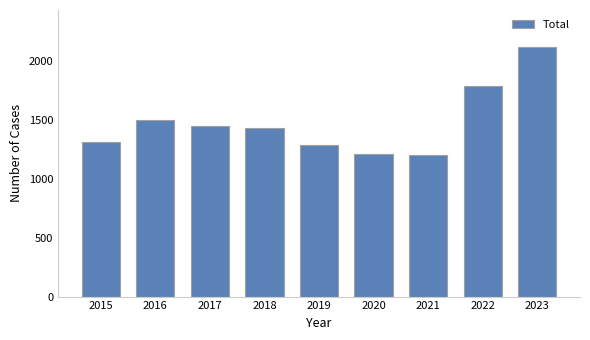

Which has a higher value, 2017 or 2016?

2016